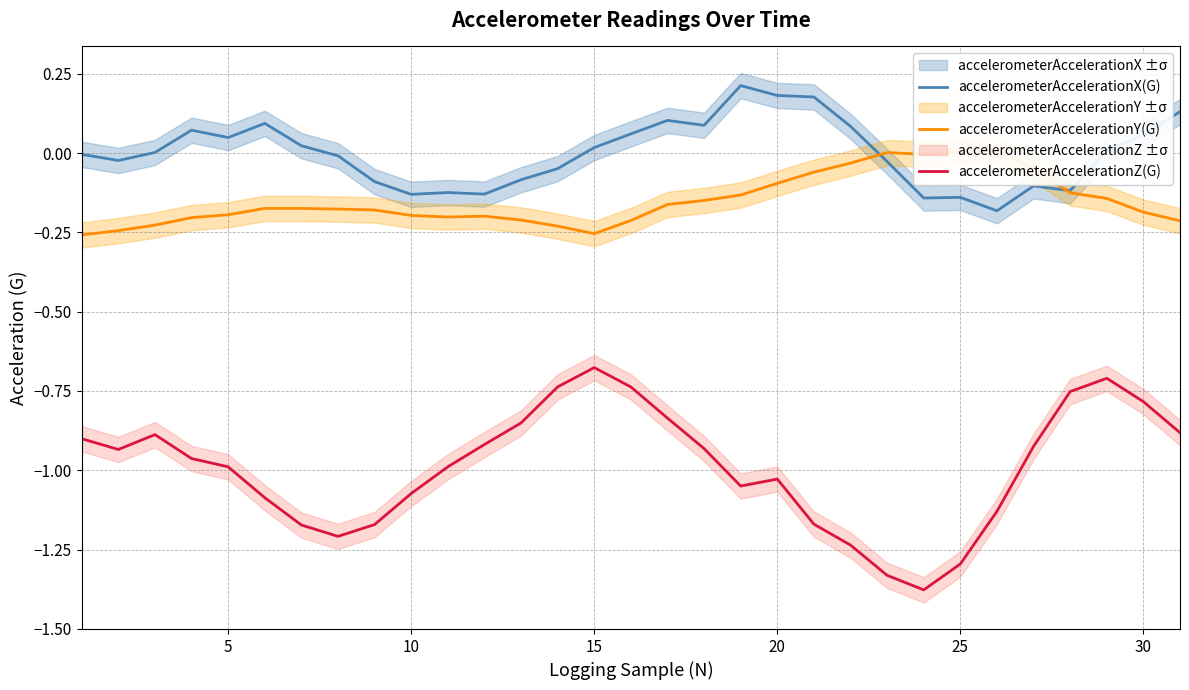

How many lines are shown in the chart?

3